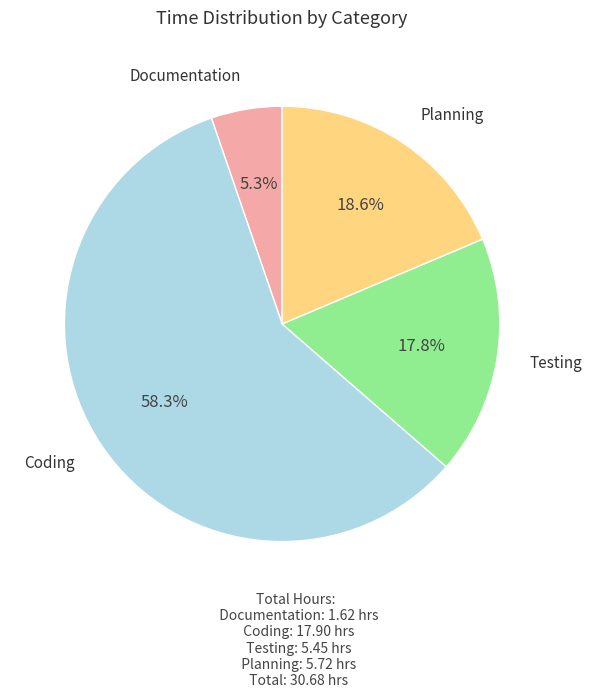

To the nearest percent, what is the difference between the largest and smallest slice percentages?

53%